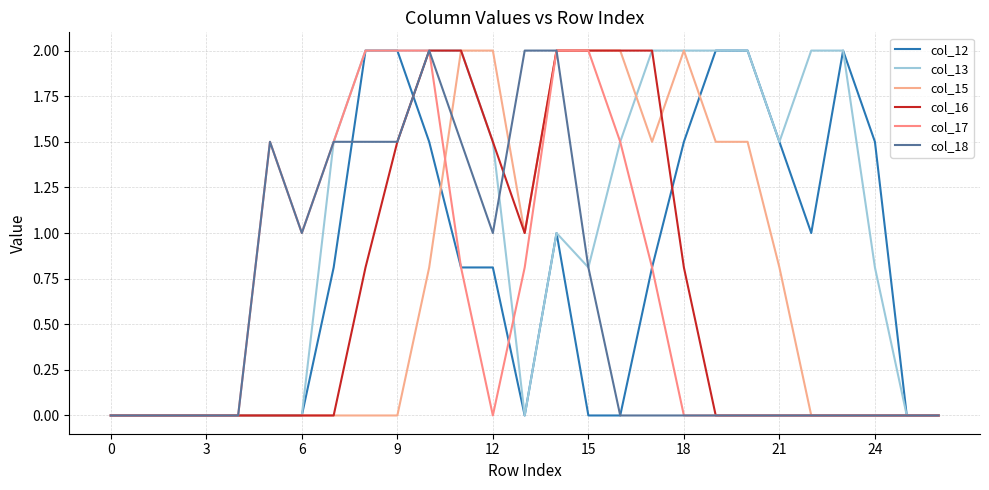

Does the chart display data point markers on the line(s)?

No